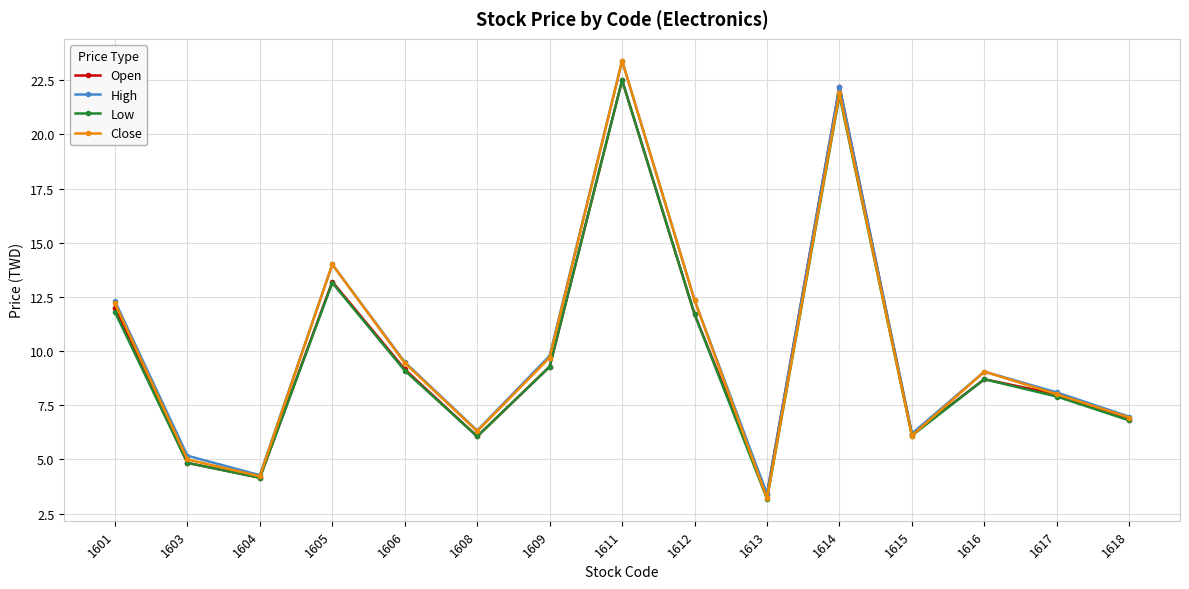

At which category does the chart reach its peak across all series?

1611